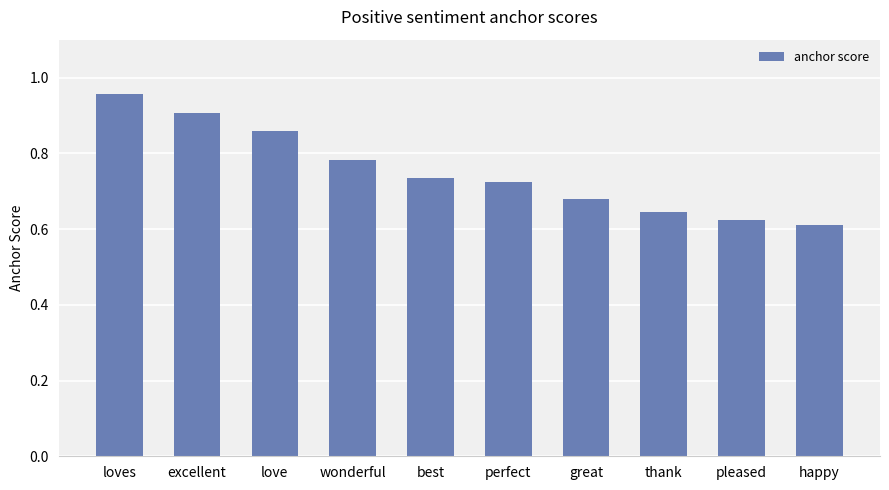

Between wonderful and best, which is larger?

wonderful